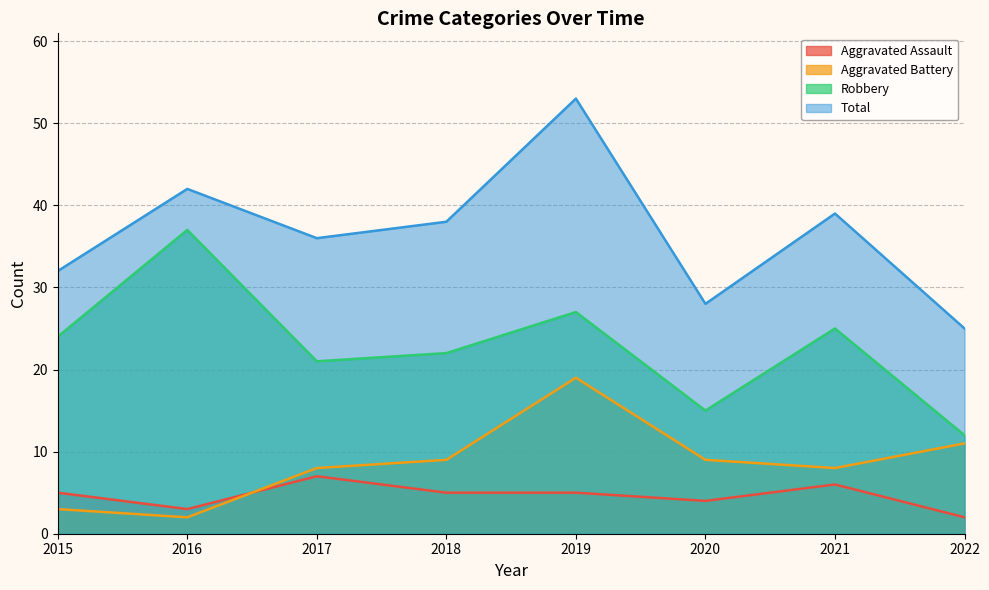

What are all the series names shown in the legend?

Aggravated Assault, Aggravated Battery, Robbery, Total